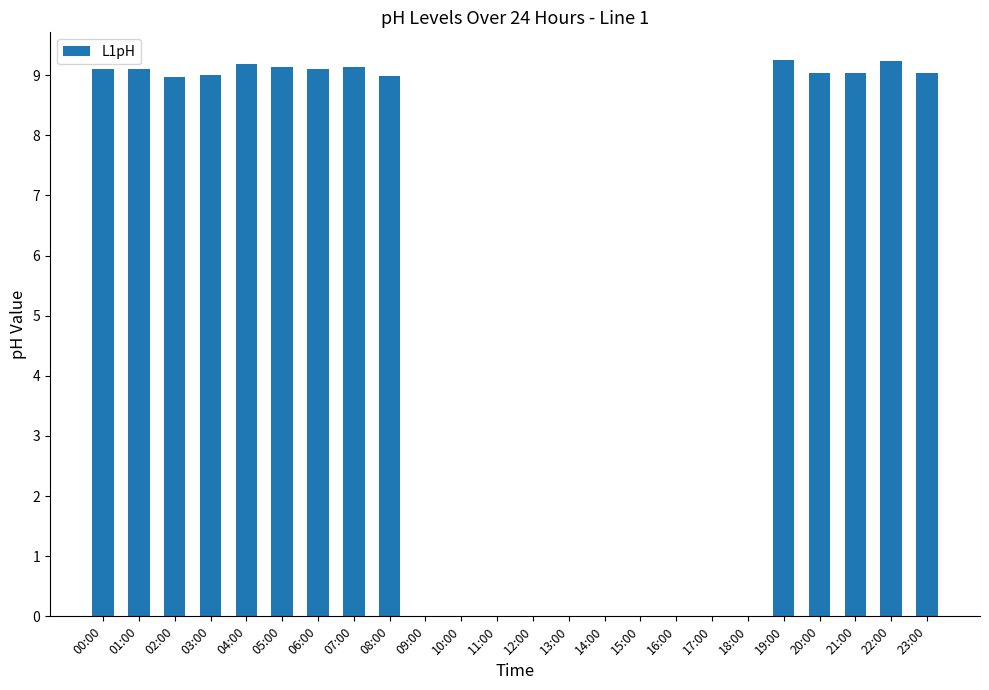

What is the sum of the values at 08:00 and 01:00?

18.1